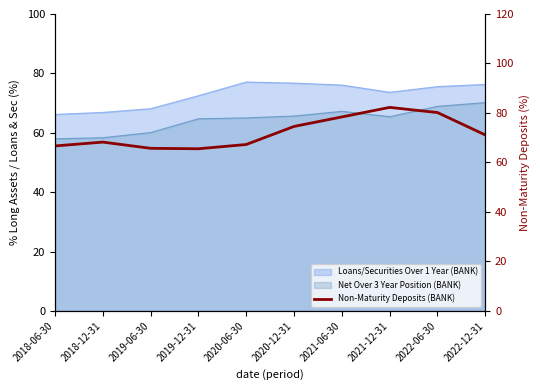

Approximately how many times larger is the value at 2018-12-31 compared to 2018-06-30?

1.0